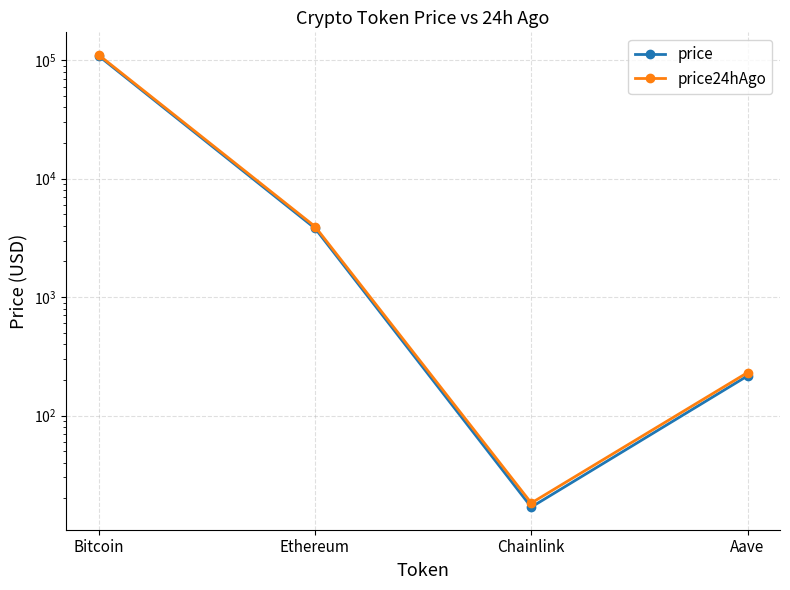

What position from the left is Bitcoin?

1